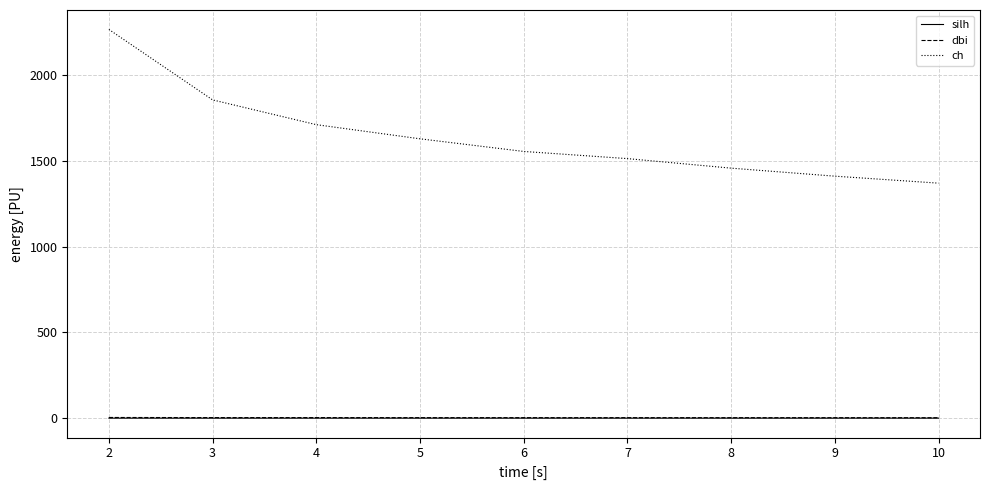

What is the minimum value for ch?

1370.5